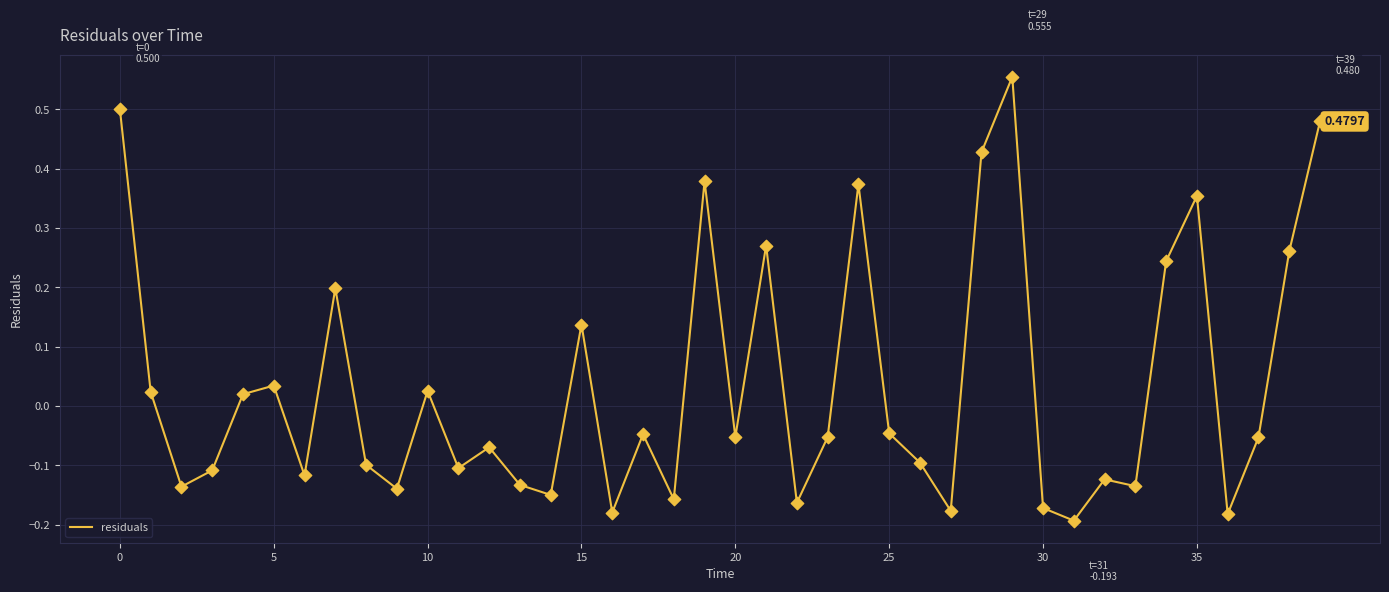

What is the difference between the maximum and minimum values?

0.7